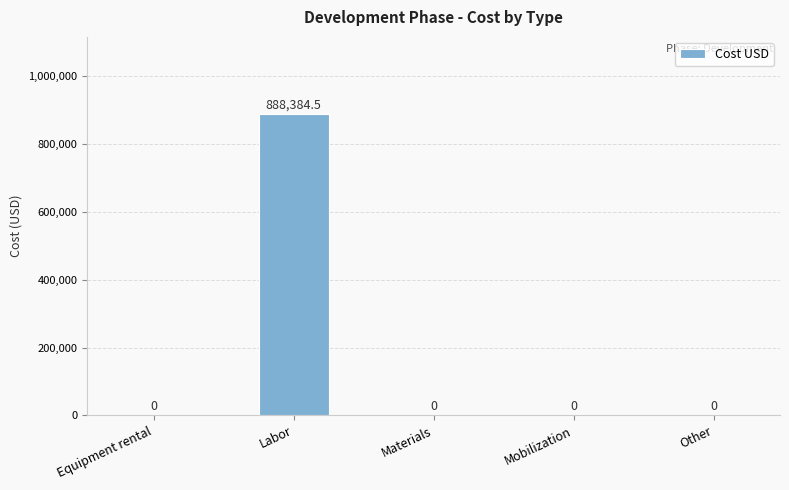

What is the sum of all values?

888384.5